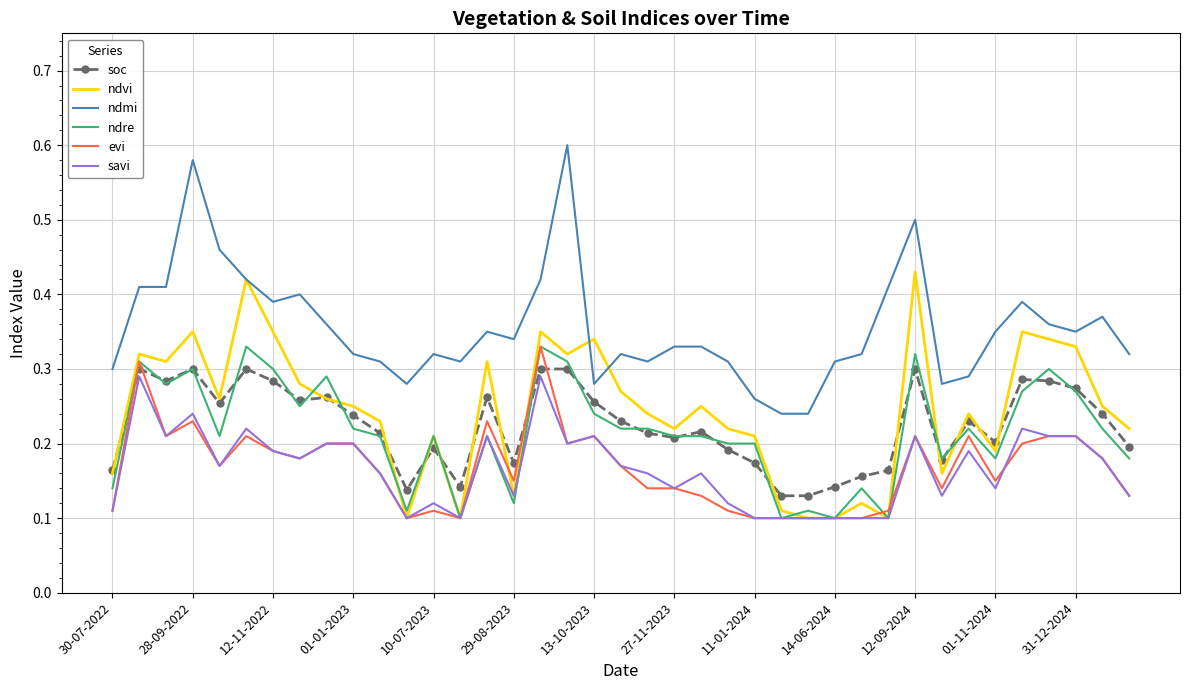

How many ndvi values are between 0 and 1?

39